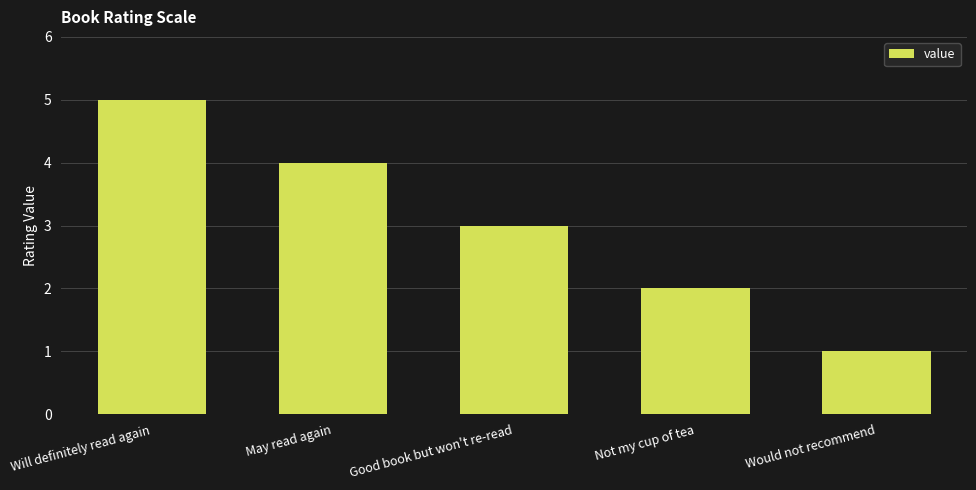

Which label corresponds to the smallest value in the chart?

Would not recommend